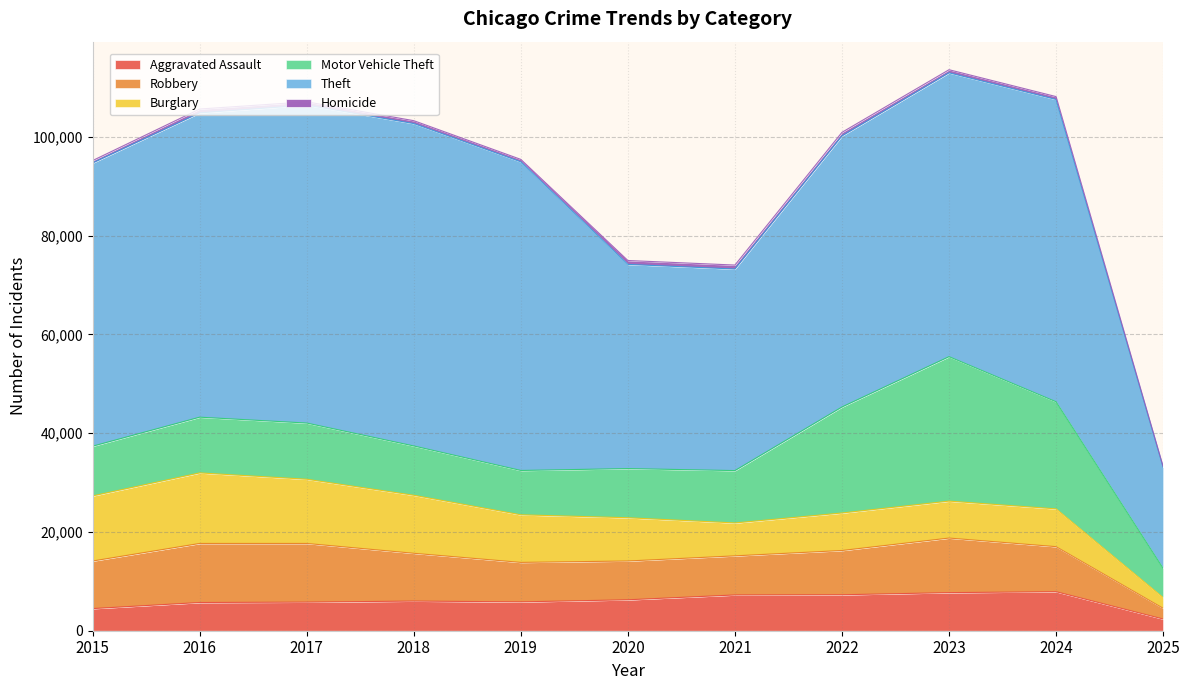

Reading right to left, transcribe all the data shown in this chart.

Aggravated Assault: 2372	7901	7712	7281	7242	6265	5841	6002	5793	5713	4480
Robbery: 2178	9123	11053	8965	7920	7855	7995	9681	11881	11960	9638
Burglary: 2158	7651	7484	7594	6662	8758	9638	11747	13001	14289	13184
Motor Vehicle Theft: 5934	21691	29253	21470	10605	9959	8978	9985	11380	11285	10068
Theft: 20492	61217	57481	54897	40820	41349	62498	65289	64386	61623	57352
Homicide: 144	587	630	728	805	787	499	588	672	786	496